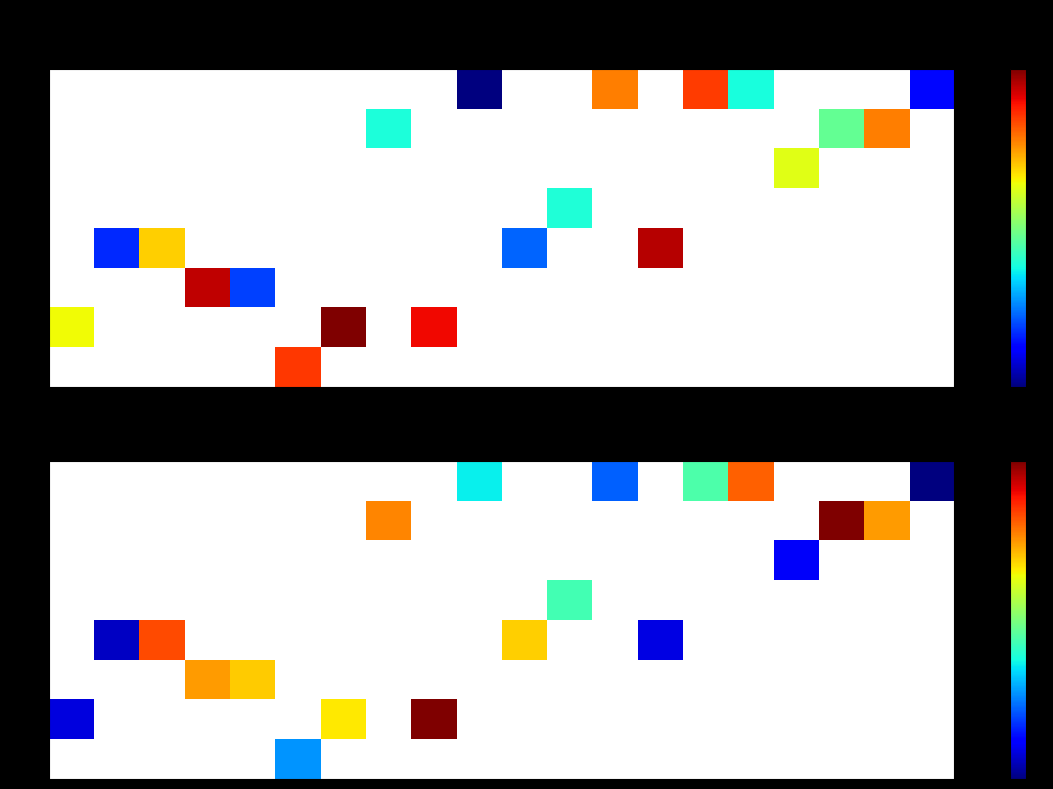

Count the number of categories in the chart.

20